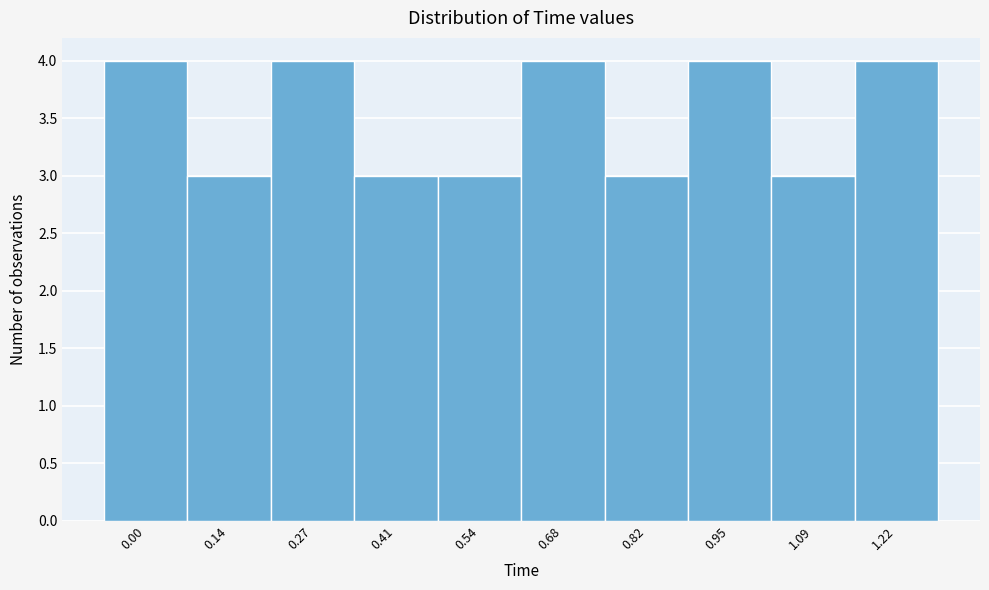

Reading left to right, extract all data points from this chart.

4	3	4	3	3	4	3	4	3	4